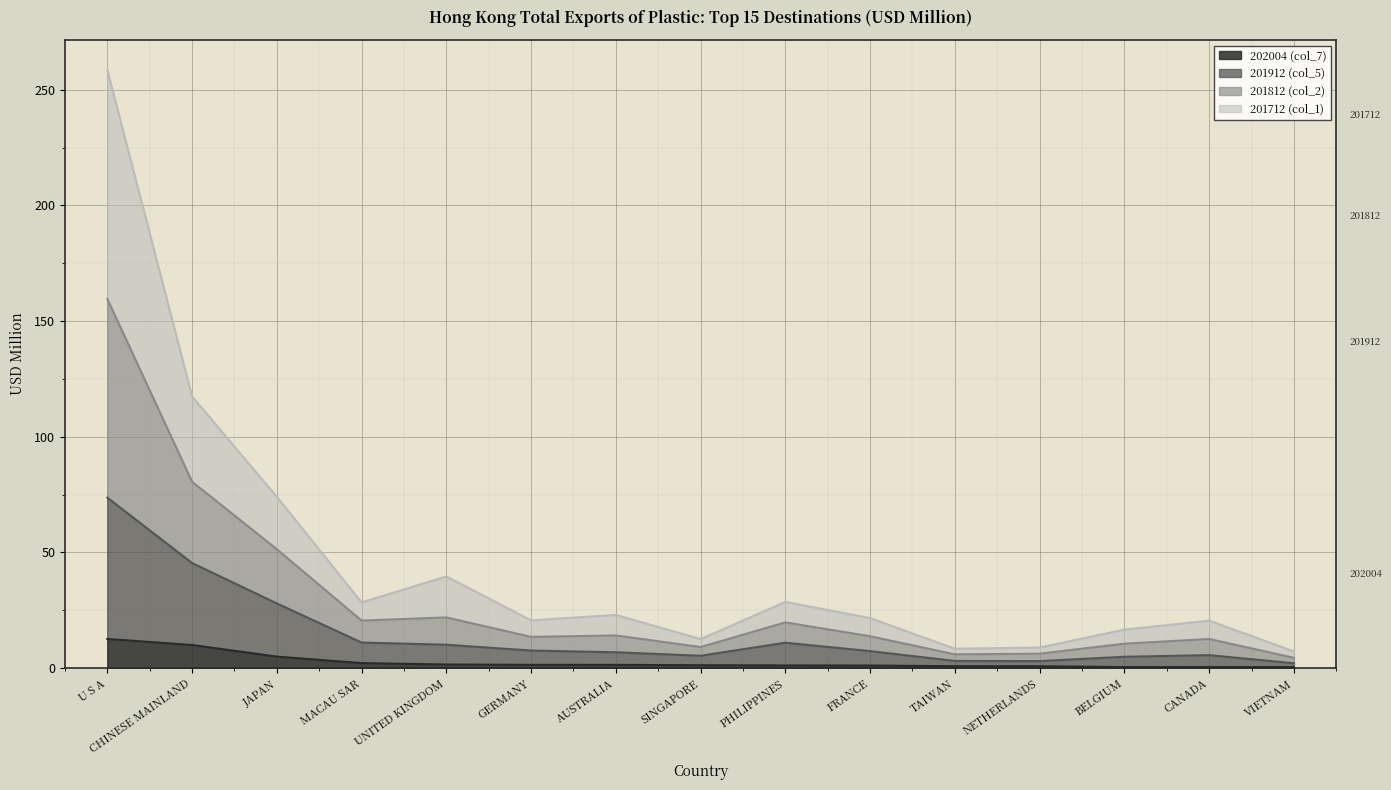

What is the label of the 15th point from the left?

VIETNAM